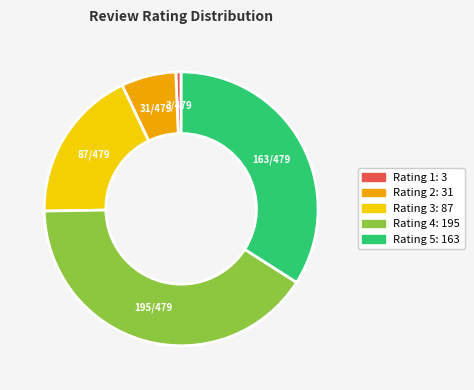

Between Rating 2: 31 and Rating 1: 3, which is larger?

Rating 2: 31